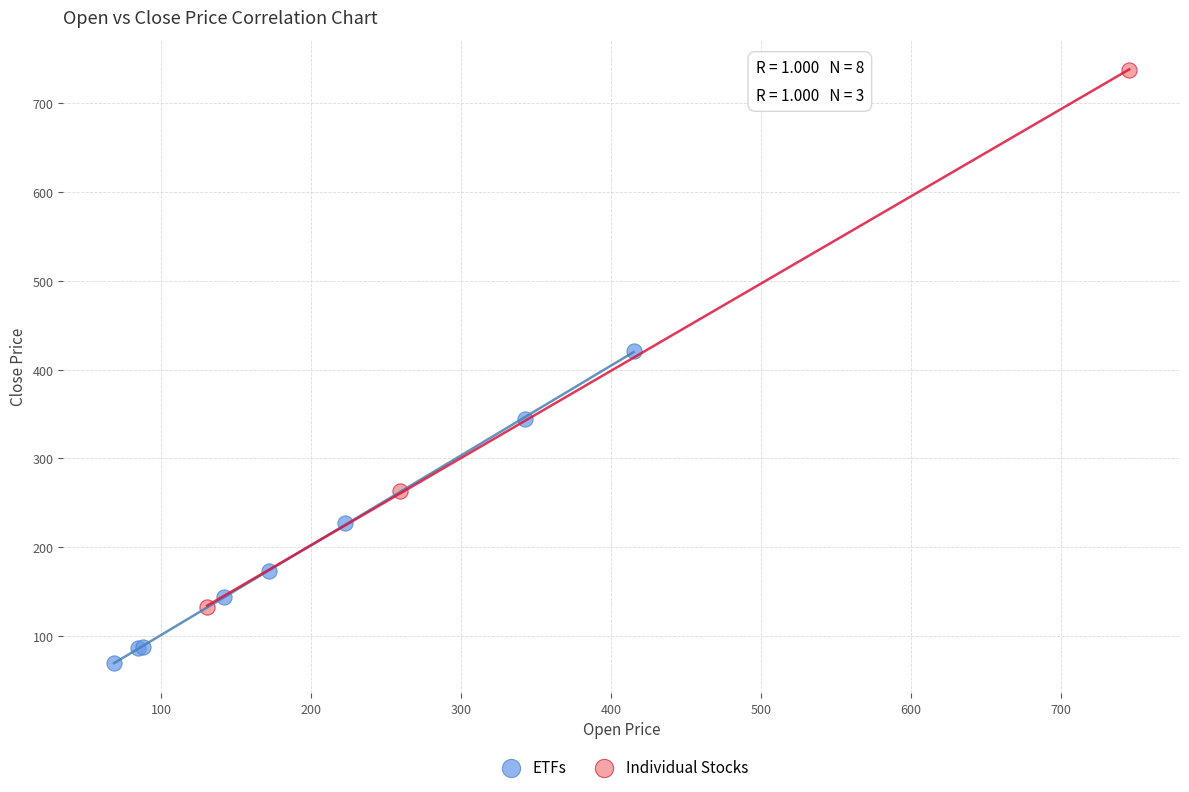

Which series reaches the maximum Y coordinate?

Individual Stocks